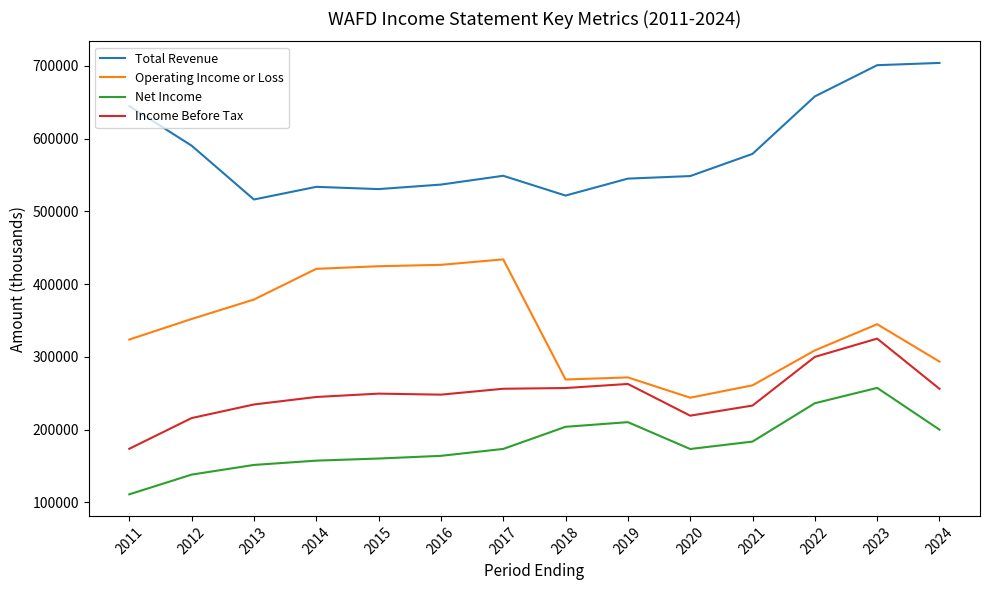

What is the difference between the highest and lowest values at 2014?

376300